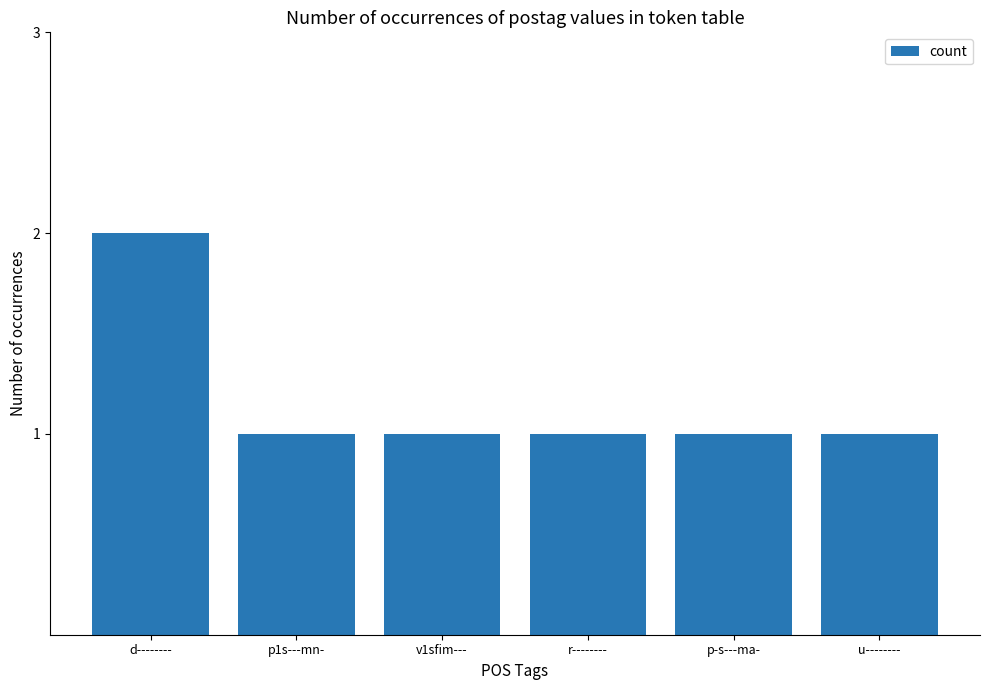

Reading left to right, what are all the values shown in this chart?

d--------=2	p1s---mn-=1	v1sfim---=1	r--------=1	p-s---ma-=1	u--------=1